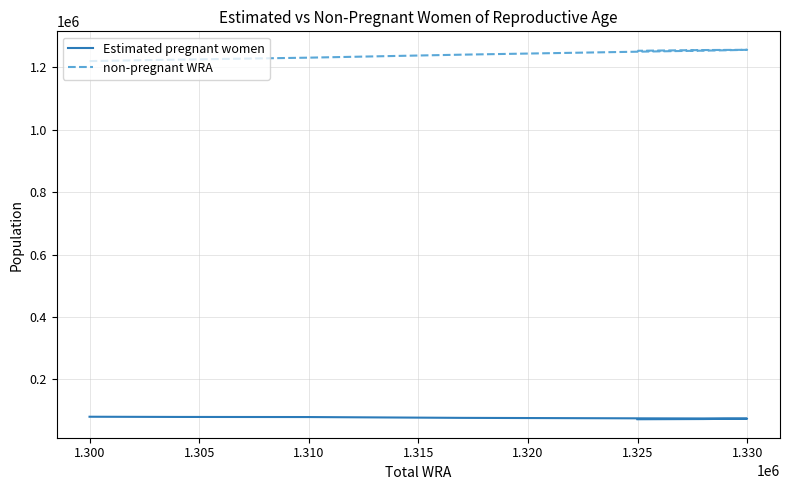

True or false: Estimated pregnant women has a value of 75993.8 at 1.310.

True